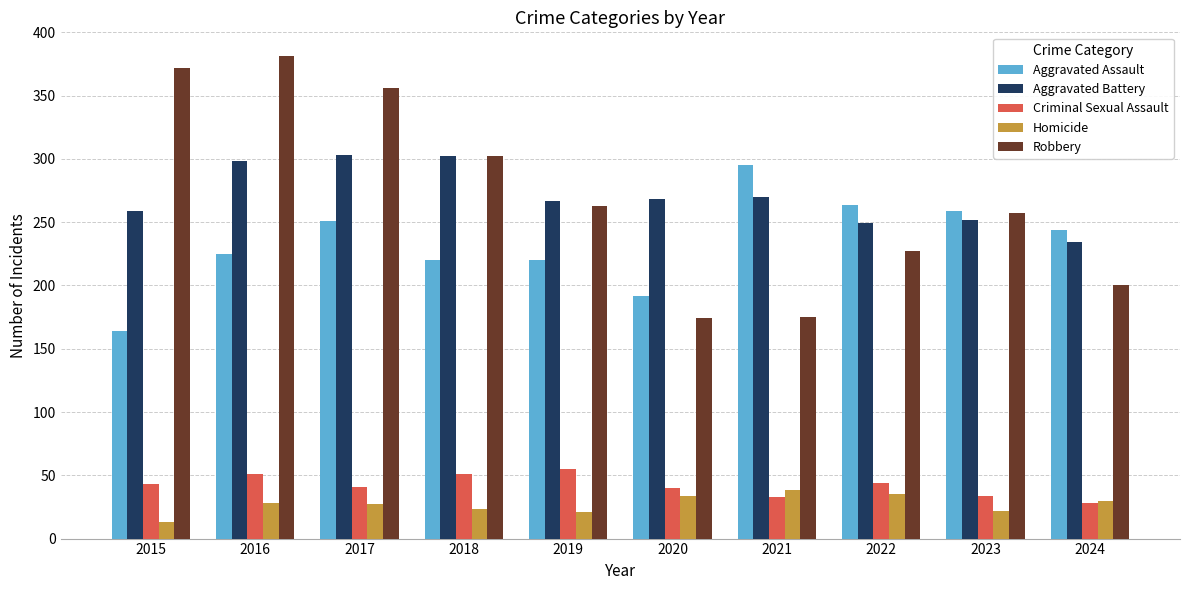

What is the difference between the second highest and second lowest values in the Robbery series?

197